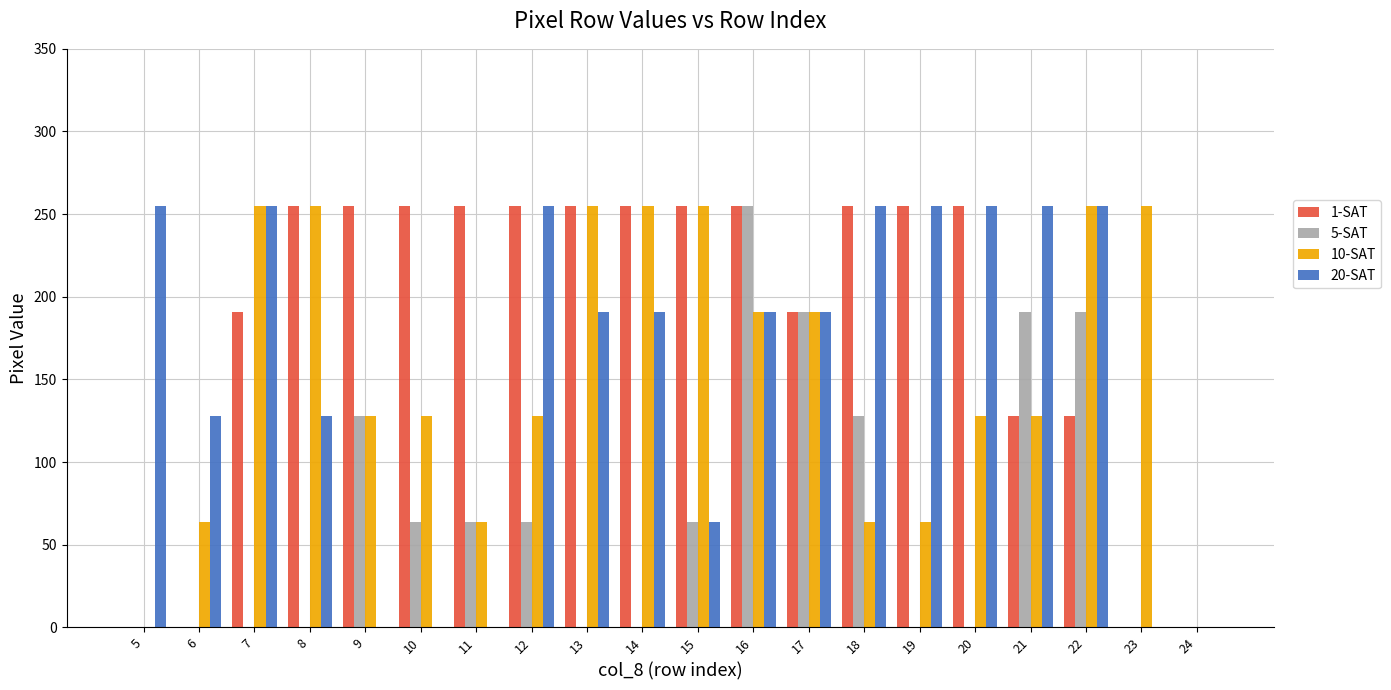

What is the total value across all series at 11?

383